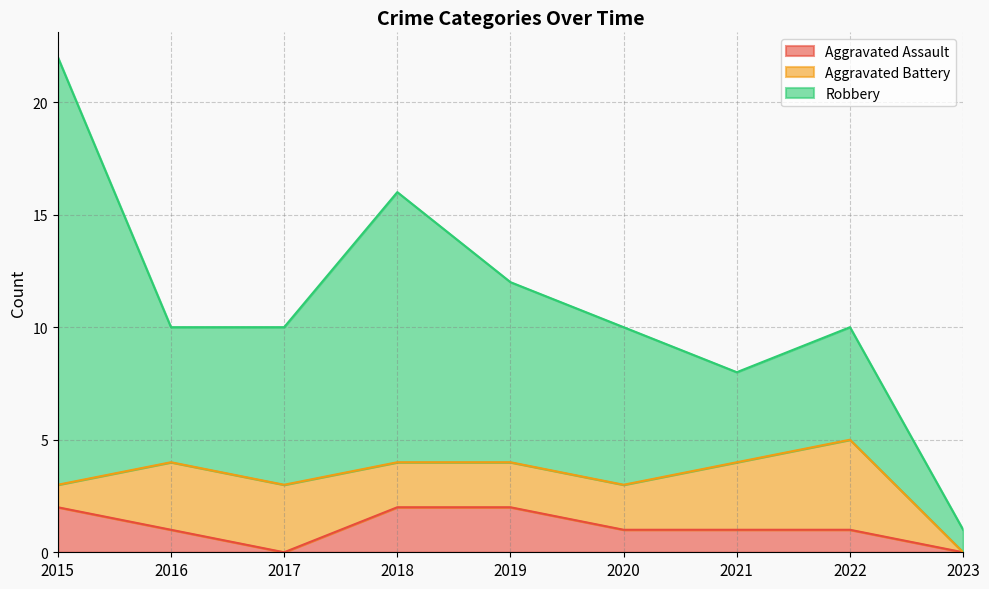

True or false: Robbery and Aggravated Battery cross at least once.

False